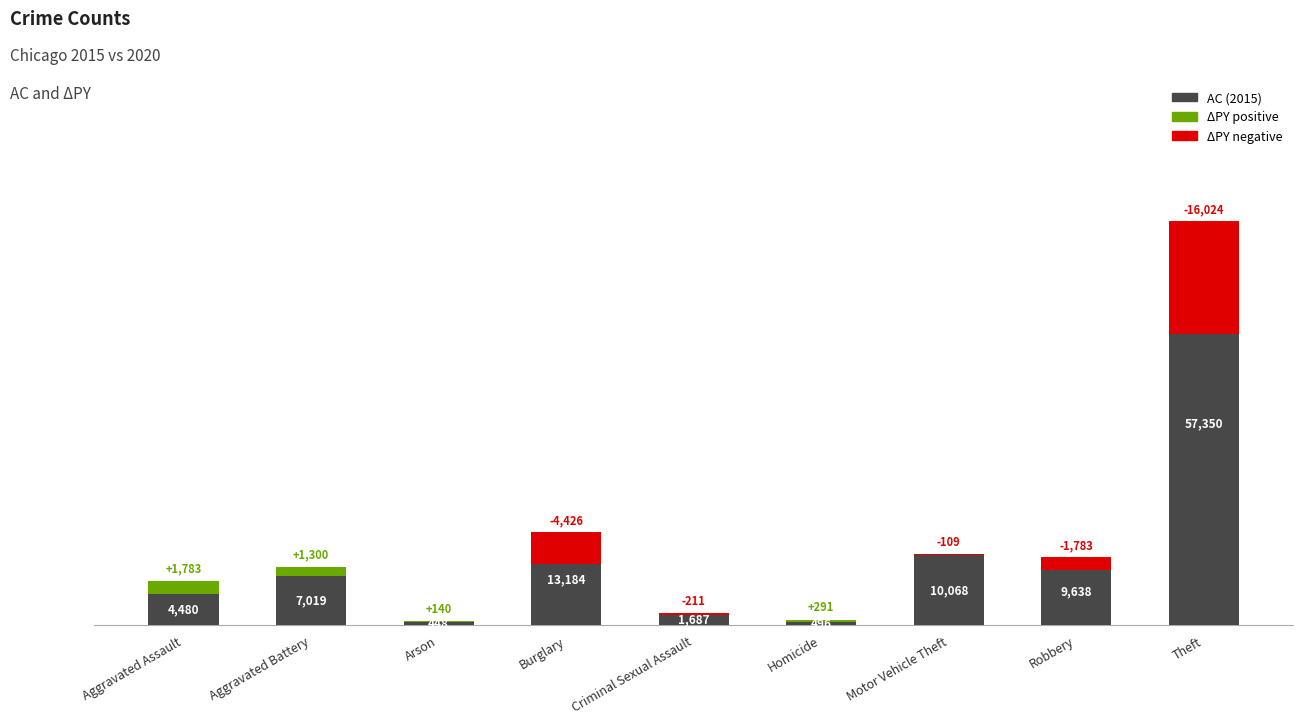

List the labels in order of value, smallest first.

Arson, Homicide, Criminal Sexual Assault, Aggravated Assault, Aggravated Battery, Robbery, Motor Vehicle Theft, Burglary, Theft